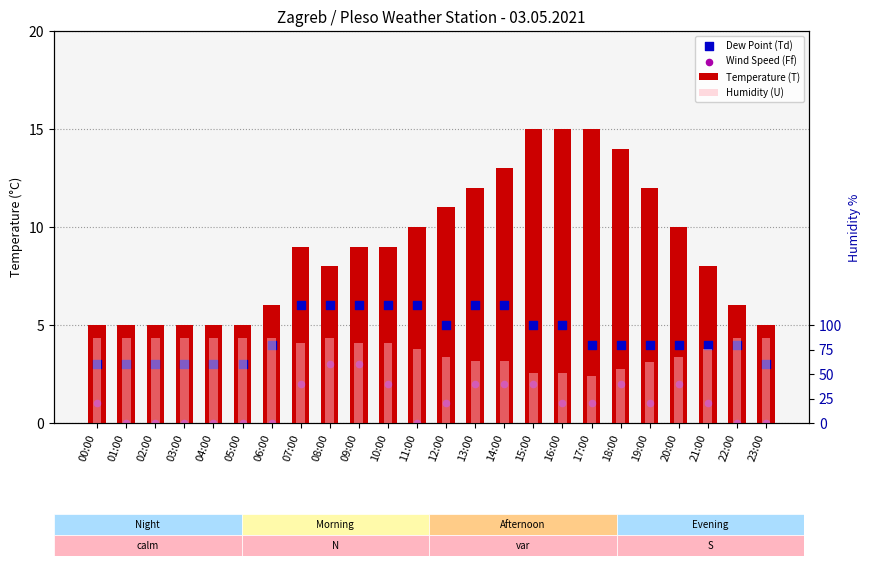

Which series has the widest spread of Y values?

Humidity (U)